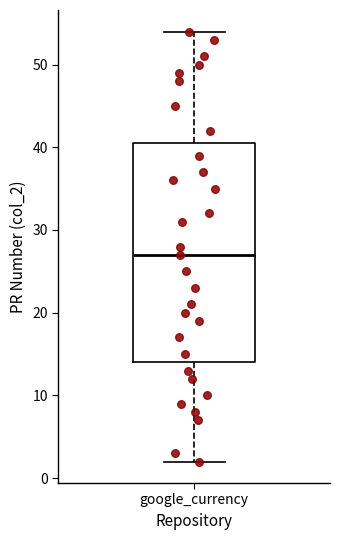

Where is the upper edge of the box for google_currency on the y-axis? The values are not printed on the chart, so give them approximately, as read against the axis.

41